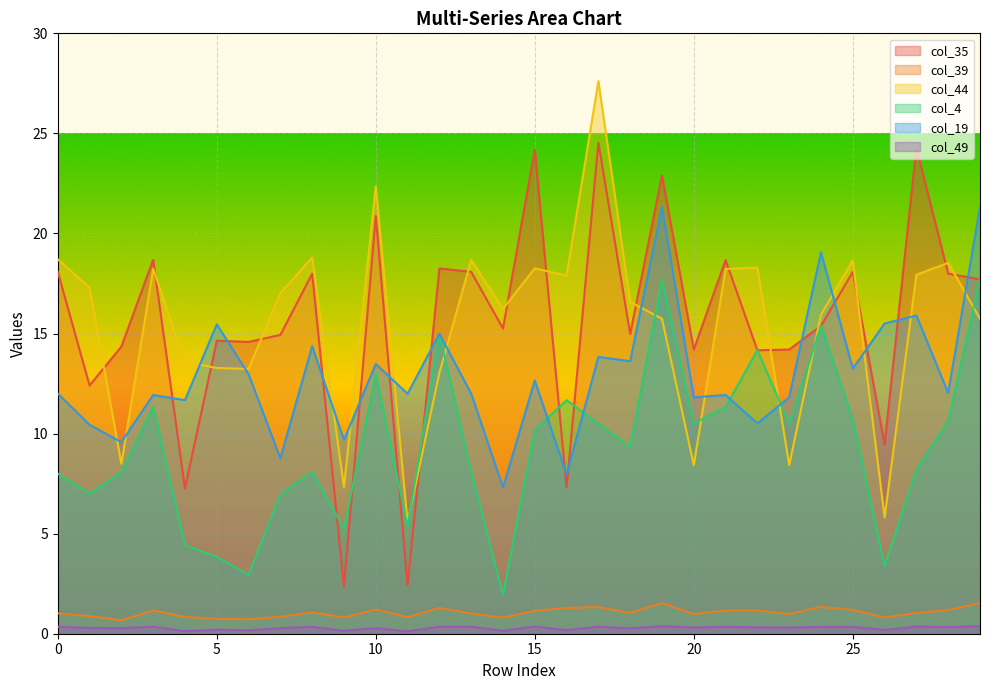

What is the sum of the col_49 values at 8 and 15?

0.7